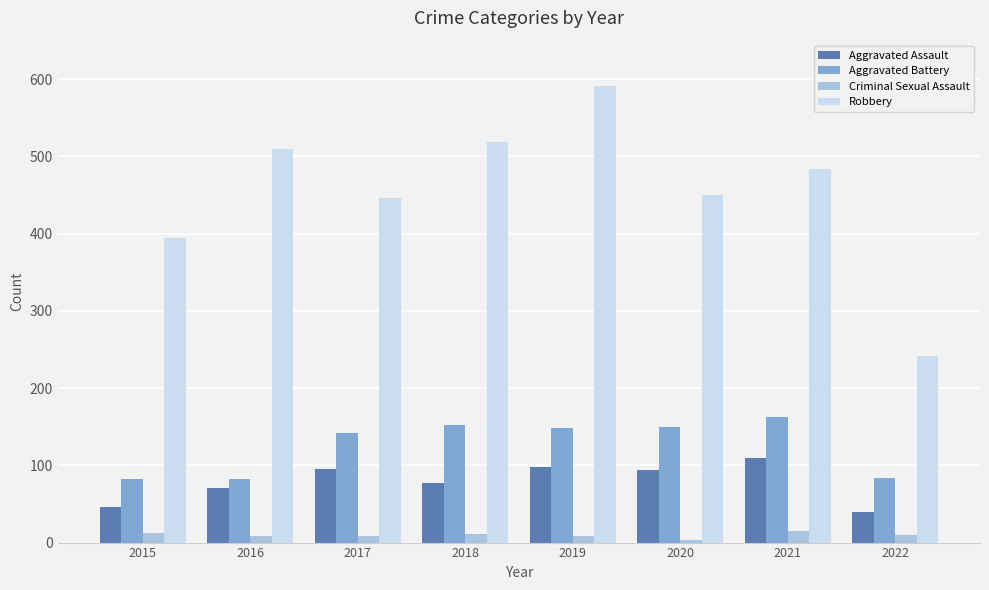

Is the value of Robbery at 2017 greater than the value of Criminal Sexual Assault at 2018?

Yes